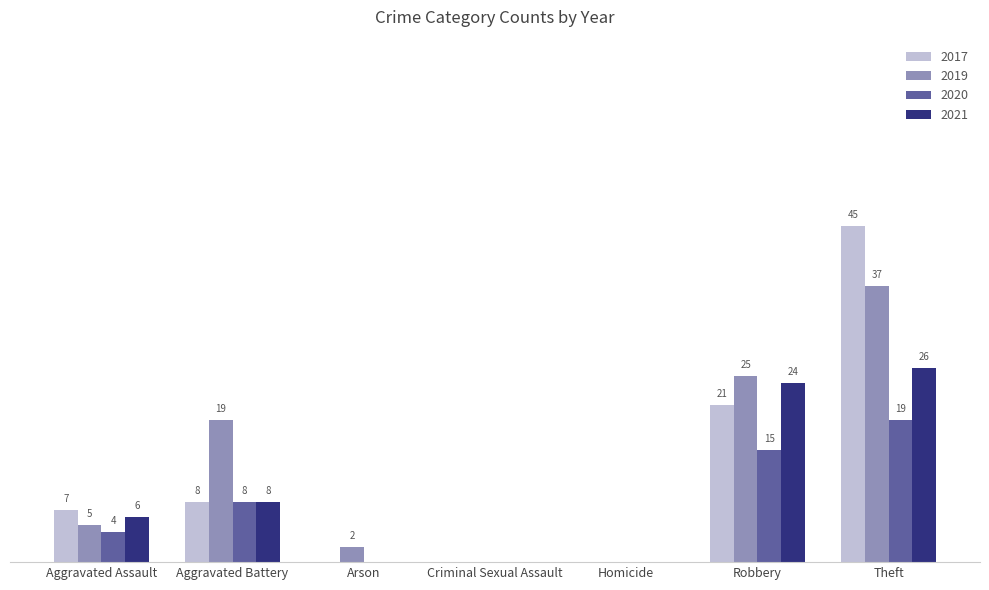

Where is 2021 nearest to the value 13?

Aggravated Battery